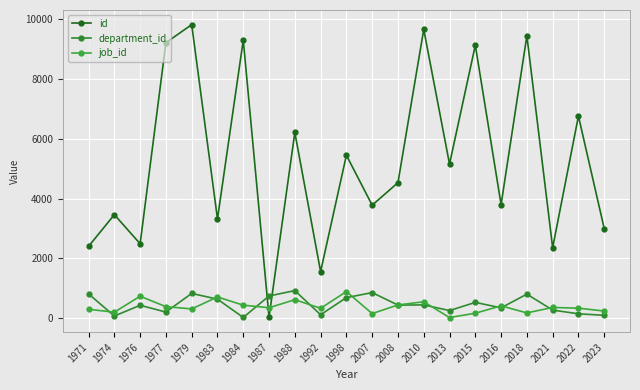

At which label does department_id reach its peak?

1988